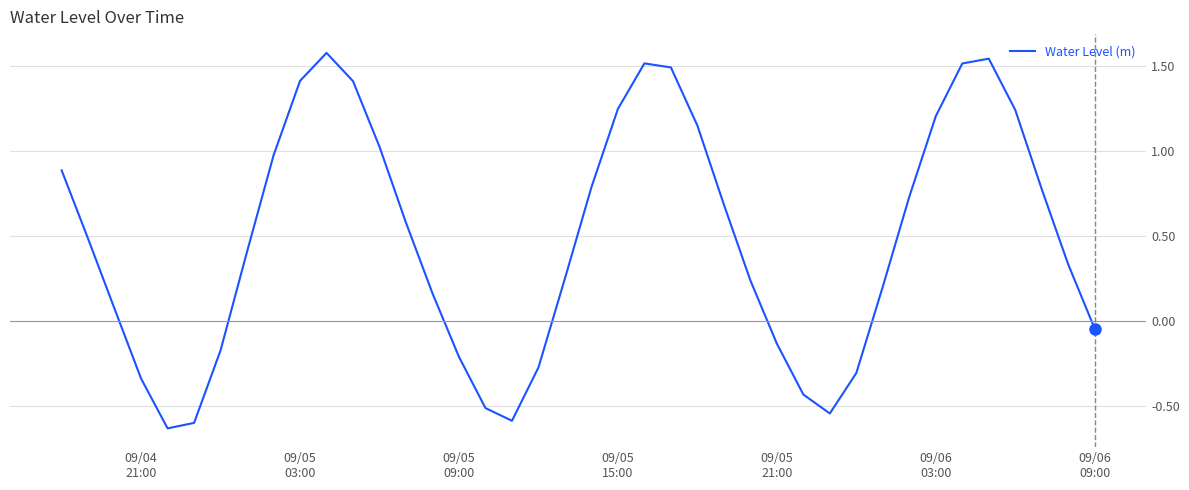

What is the greatest value displayed?

1.6